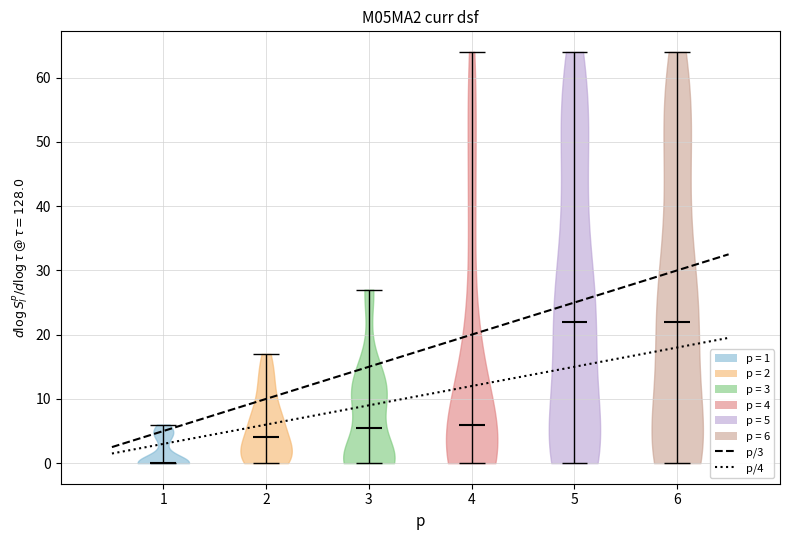

Reading left to right, read every violin against the y-axis: where its median line is, and the lowest and highest points it reaches. The values are not printed on the chart, so give them approximately, as read against the axis.

1: median line 0, lowest point 0, highest point 6
2: median line 4, lowest point 0, highest point 17
3: median line 6, lowest point 0, highest point 27
4: median line 6, lowest point 0, highest point 64
5: median line 22, lowest point 0, highest point 64
6: median line 22, lowest point 0, highest point 64